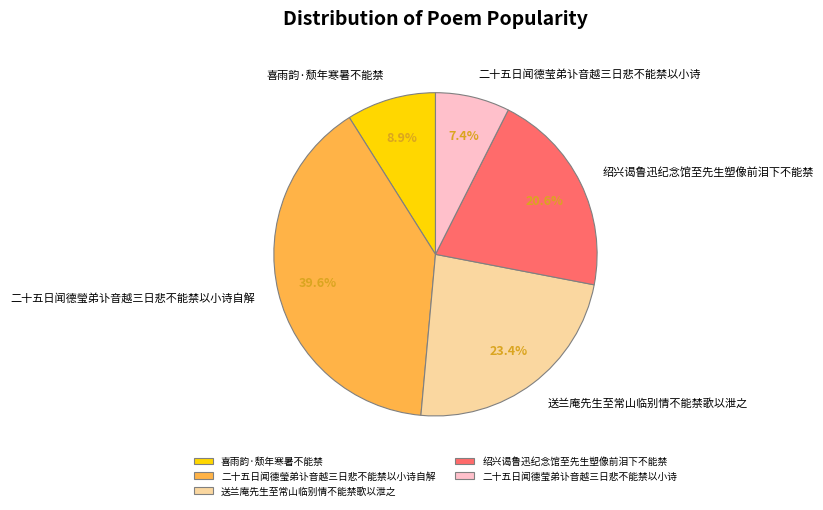

To the nearest percent, what portion does 送兰庵先生至常山临别情不能禁歌以泄之 represent?

23%